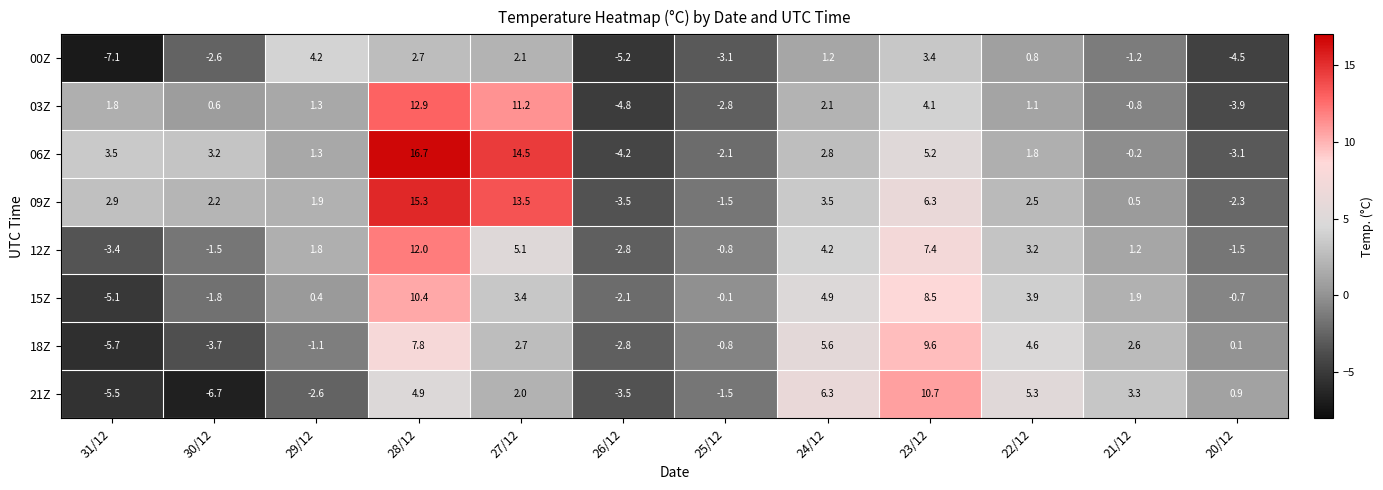

What is the average value of the 00Z series?

-0.8